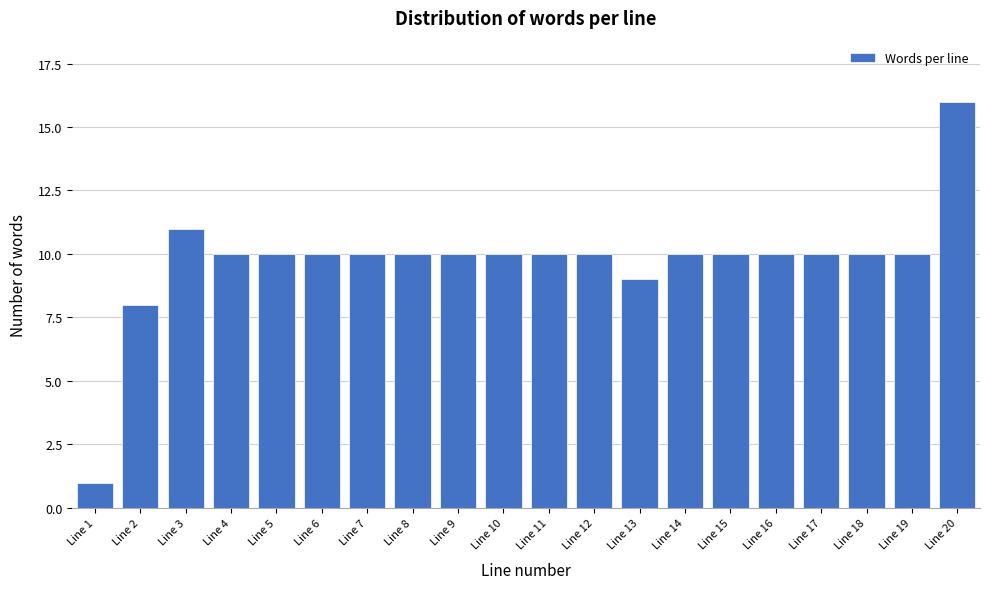

Reading left to right, transcribe all the data shown in this chart.

1	8	11	10	10	10	10	10	10	10	10	10	9	10	10	10	10	10	10	16